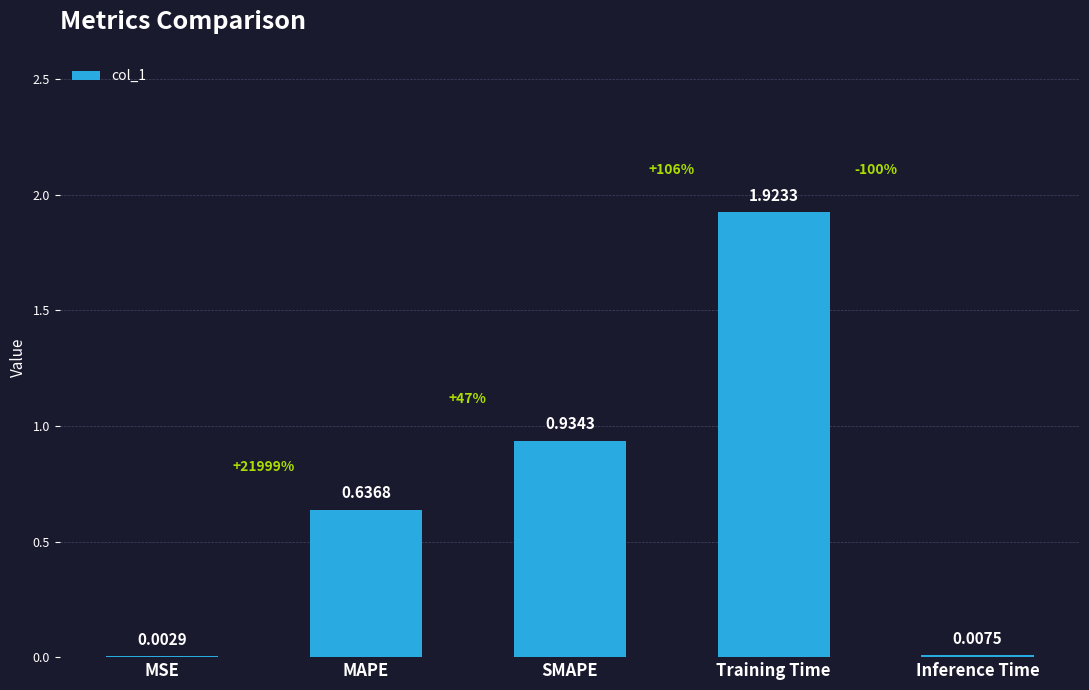

What is the change in value from MSE to MAPE?

+0.6